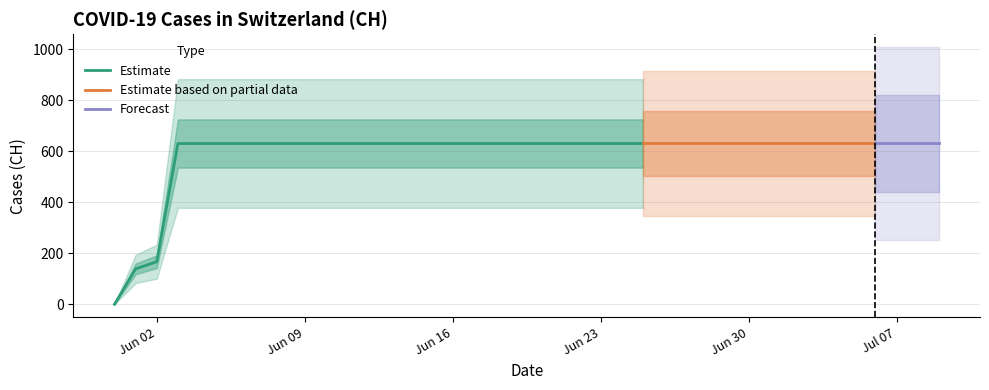

Reading left to right, what are all the values shown in this chart?

2020-05-31=0	2020-06-01=139	2020-06-02=167	2020-06-03=631	2020-06-04=631	2020-06-05=631	2020-06-06=631	2020-06-07=631	2020-06-08=631	2020-06-09=631	2020-06-10=631	2020-06-11=631	2020-06-12=631	2020-06-13=631	2020-06-14=631	2020-06-15=631	2020-06-16=631	2020-06-17=631	2020-06-18=631	2020-06-19=631	2020-06-20=631	2020-06-21=631	2020-06-22=631	2020-06-23=631	2020-06-24=631	2020-06-25=631	2020-06-26=631	2020-06-27=631	2020-06-28=631	2020-06-29=631	2020-06-30=631	2020-07-01=631	2020-07-02=631	2020-07-03=631	2020-07-04=631	2020-07-05=631	2020-07-06=631	2020-07-07=631	2020-07-08=631	2020-07-09=631